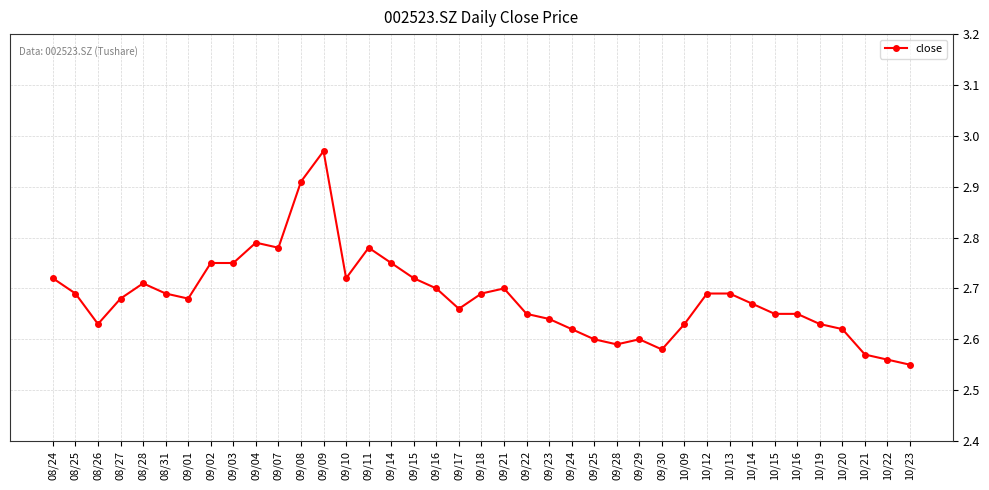

The value at 08/24 is 2.7. True or false?

True